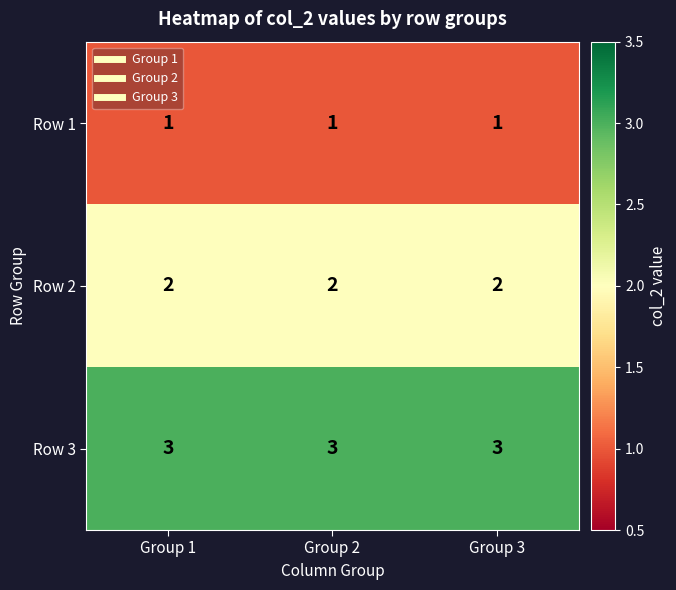

What is the highest value of the Row 3 series?

3